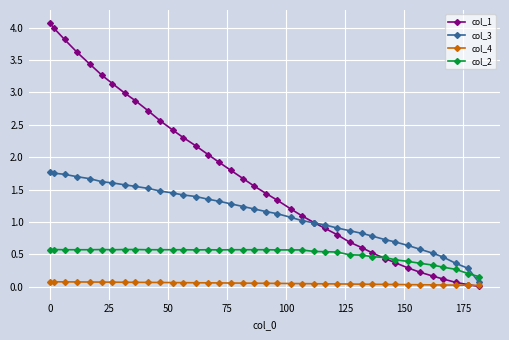

What is the greatest value displayed?

4.1